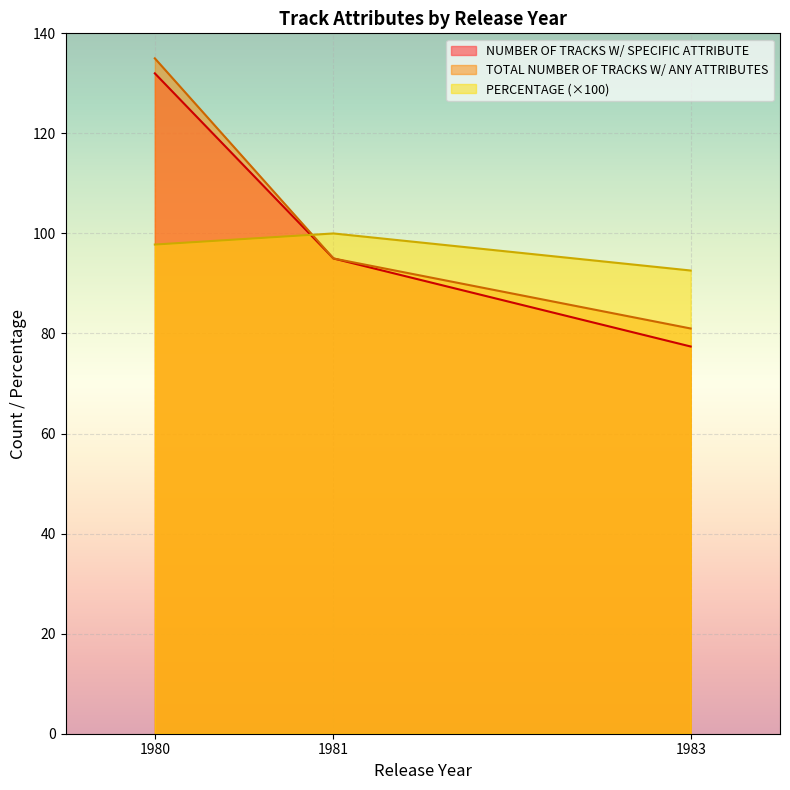

True or false: NUMBER OF TRACKS W/ SPECIFIC ATTRIBUTE and TOTAL NUMBER OF TRACKS W/ ANY ATTRIBUTES intersect in this chart.

False